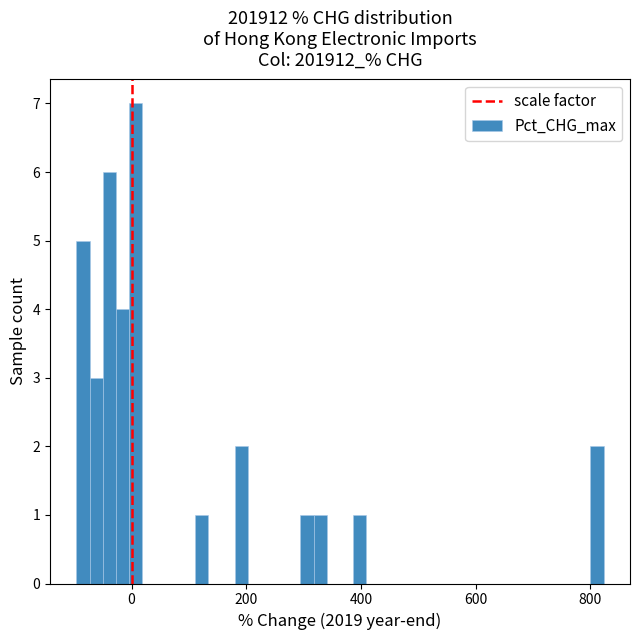

Read against the x-axis, roughly where is the centre of the tallest bar?

0